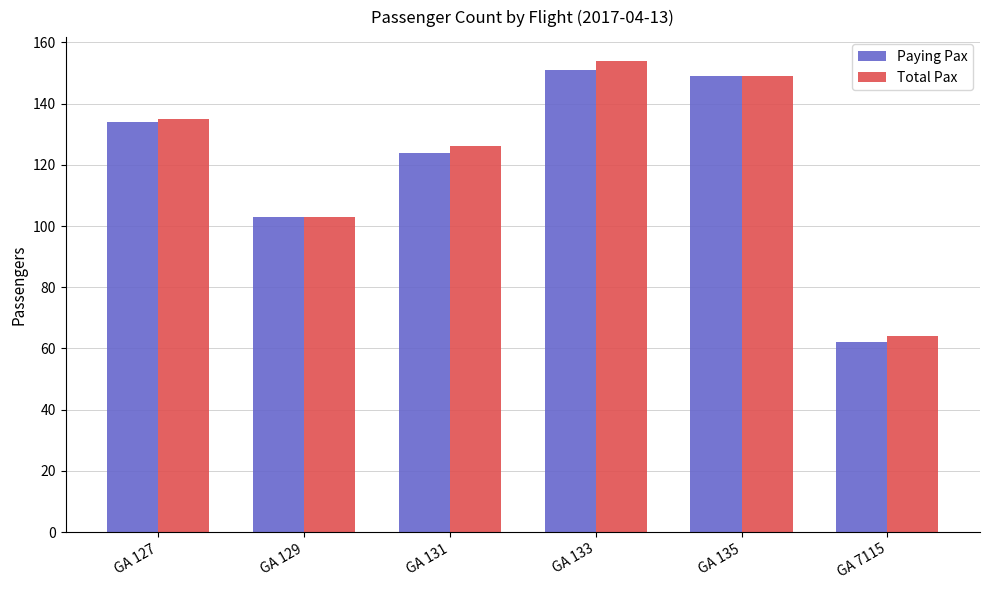

What is the sum of the Paying Pax values at GA 7115 and GA 131?

186